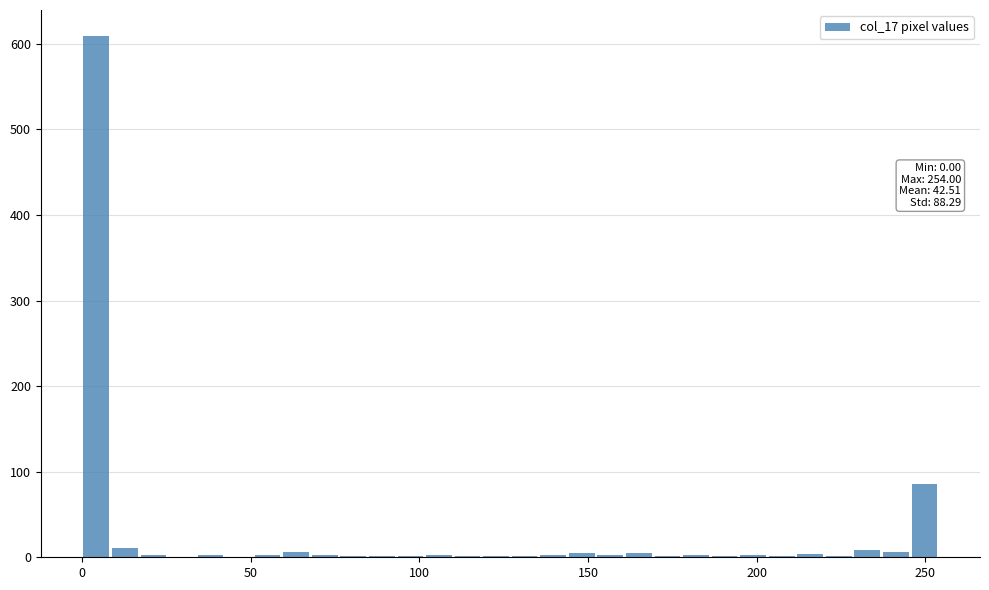

Read against the x-axis, roughly where is the centre of the tallest bar?

5